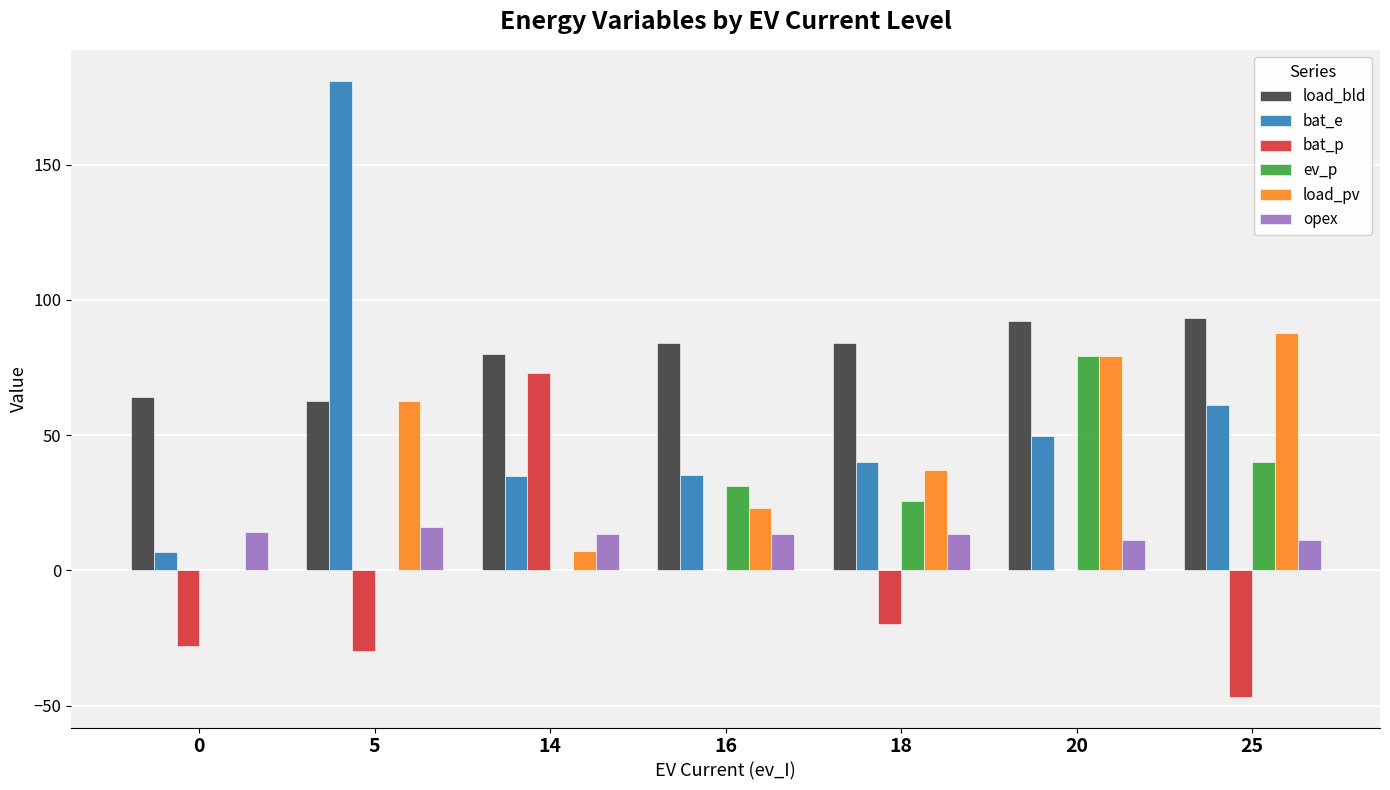

Where does the load_bld series first go above 83?

16